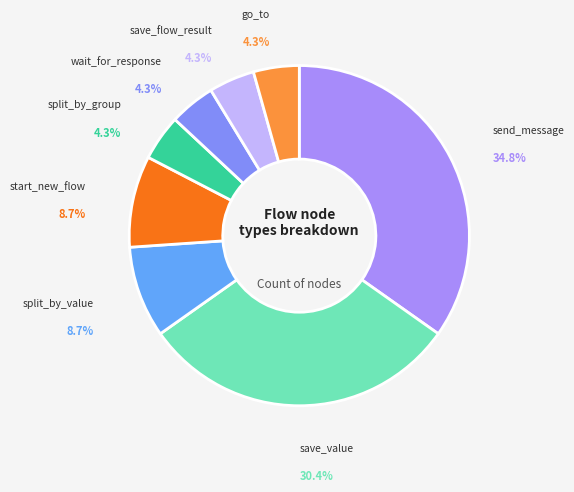

To the nearest percent, what portion does split_by_group represent?

4%